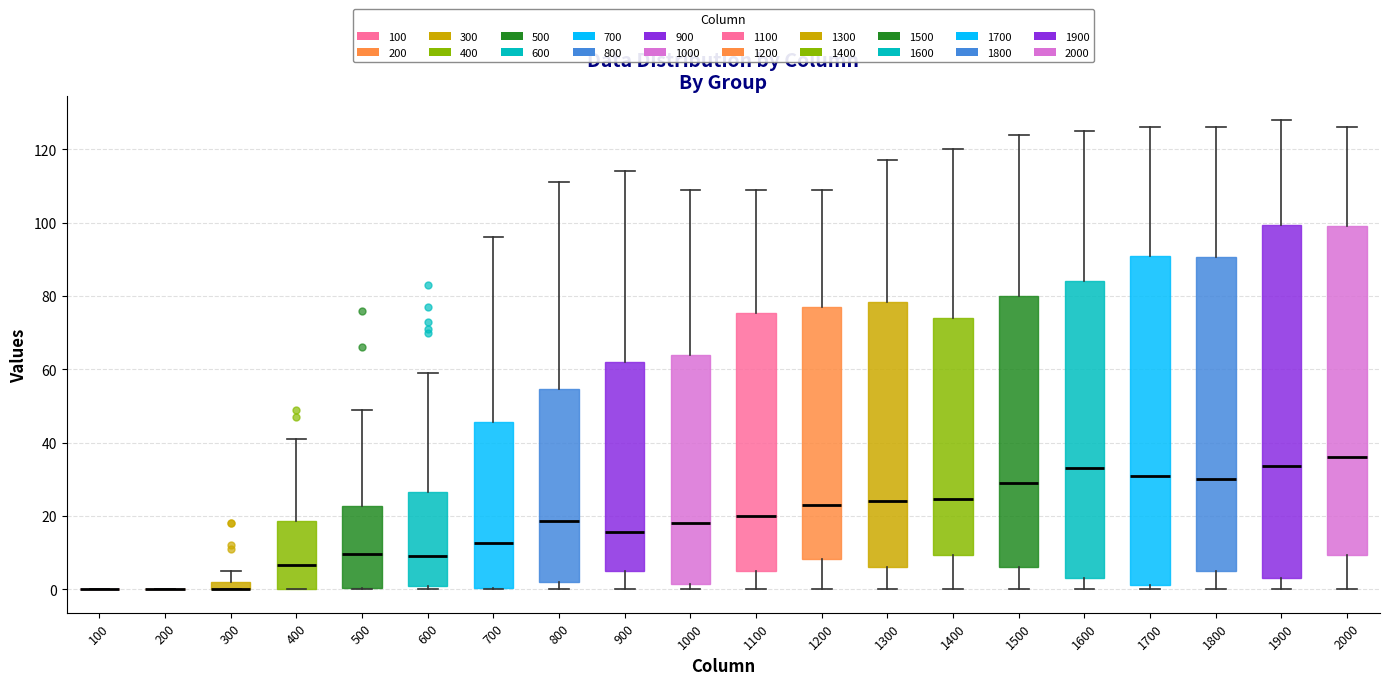

Where does the upper whisker of the box at x = 300 end on the y-axis? The values are not printed on the chart, so give them approximately, as read against the axis.

6